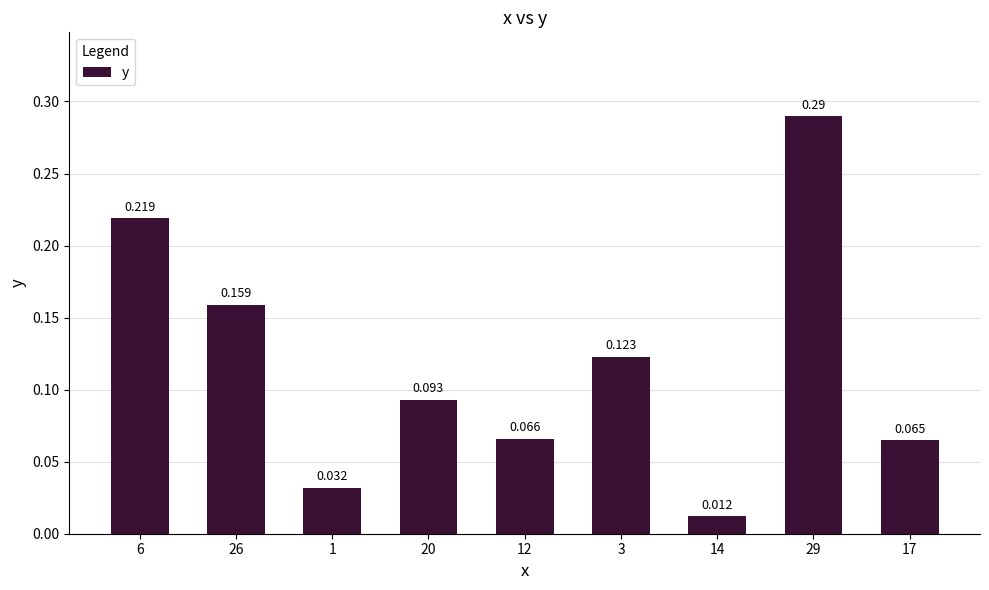

Rank the categories by value from lowest to highest.

14, 1, 17, 12, 20, 3, 26, 6, 29